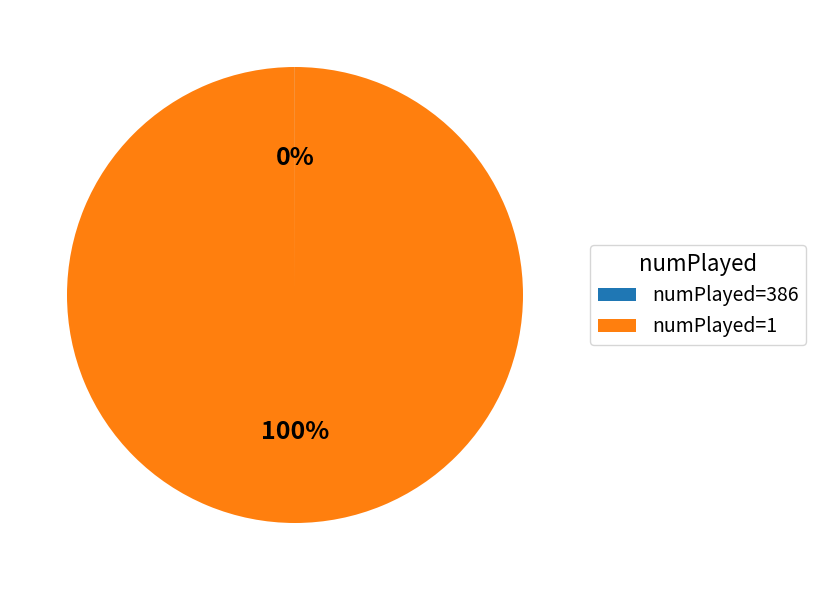

To the nearest percent, what is the average slice percentage?

50%